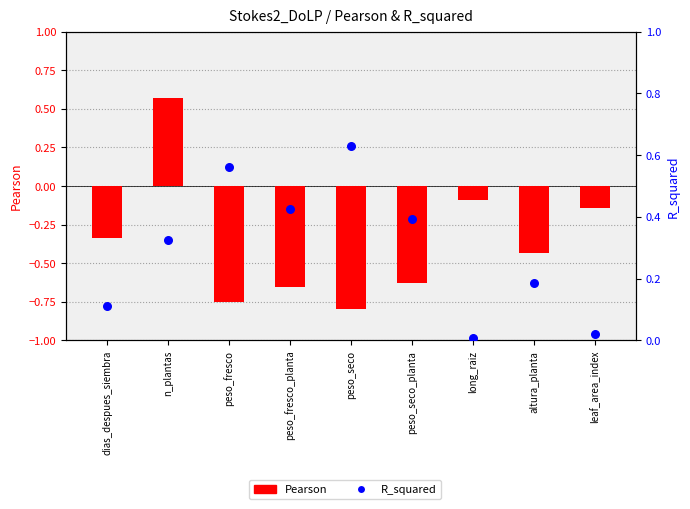

Which series reaches the maximum Y coordinate?

R_squared